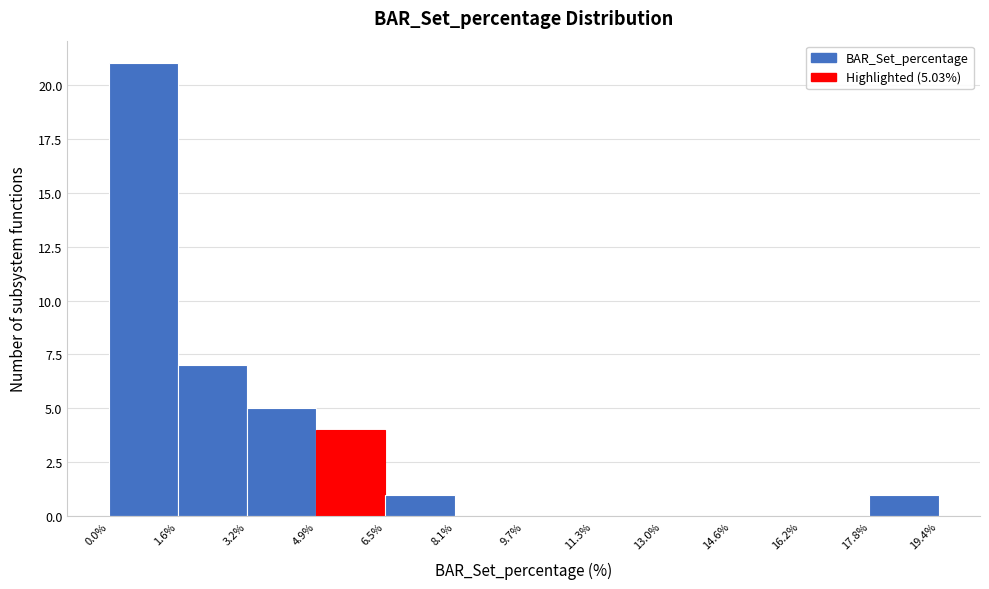

Over which range of the x-axis is the bar tallest?

0.0% to 1.6%